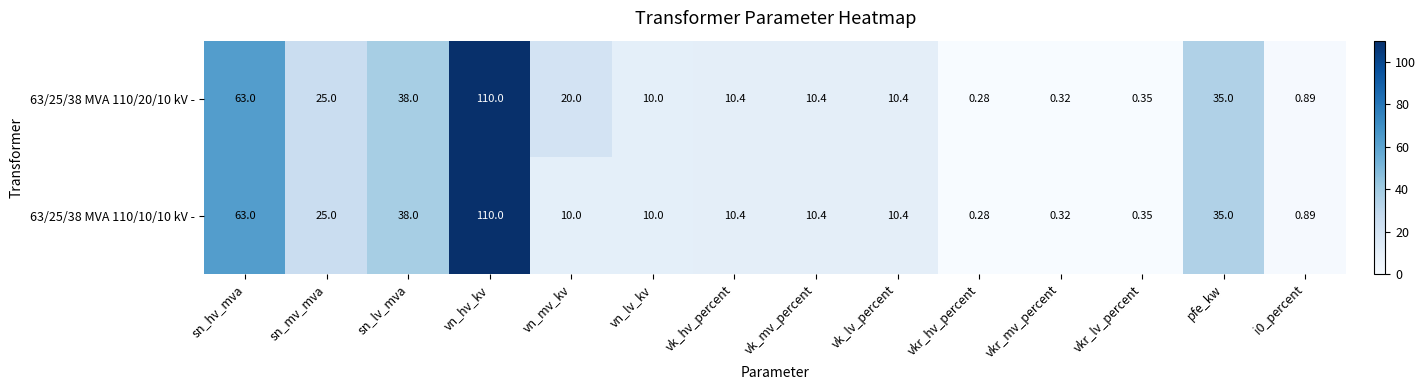

At which label does 63/25/38 MVA 110/20/10 kV - reach its peak?

vn_hv_kv